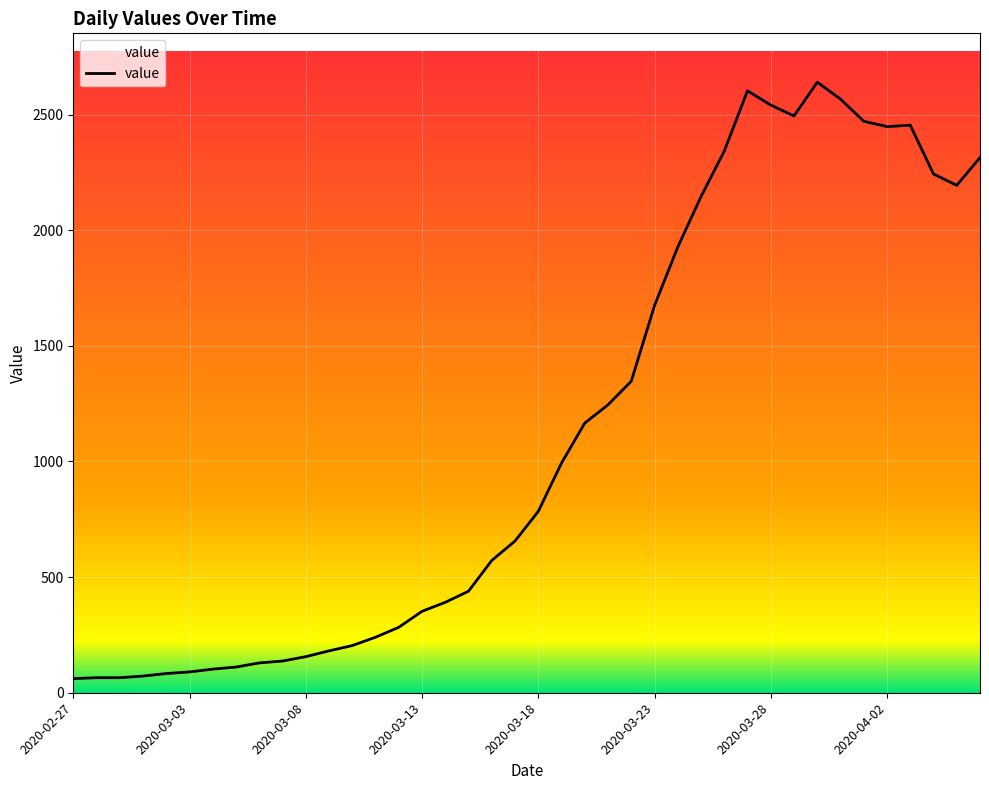

What is the difference between the maximum and minimum values?

2579